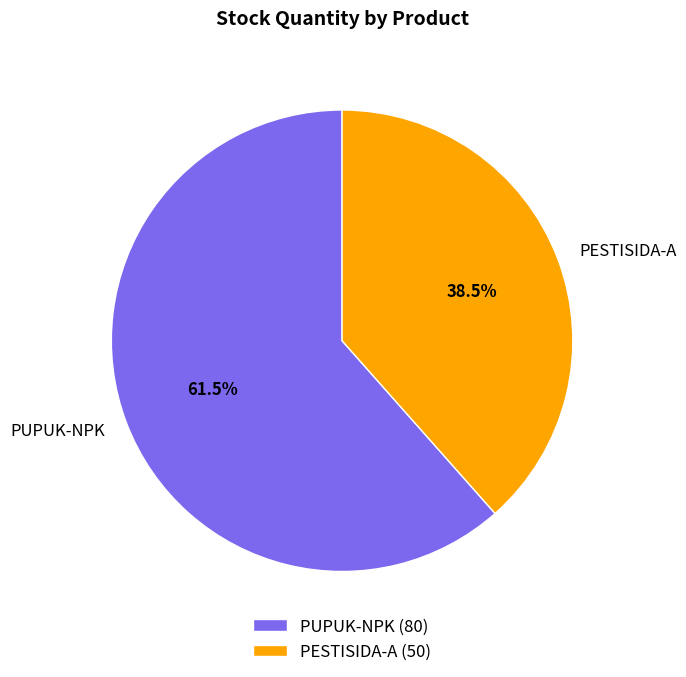

Count the number of slices in the pie.

2